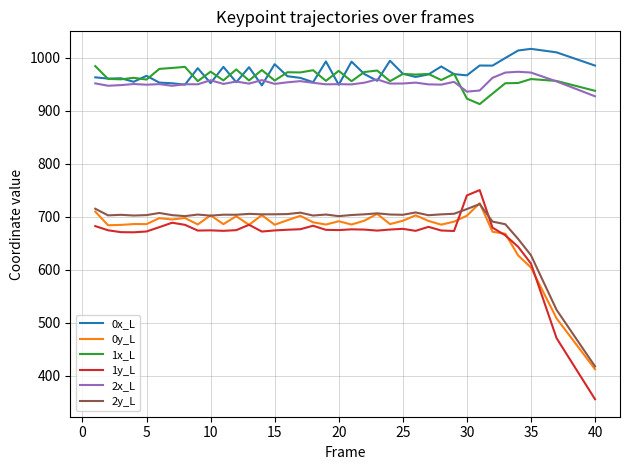

True or false: 0y_L and 0x_L cross at least once.

False